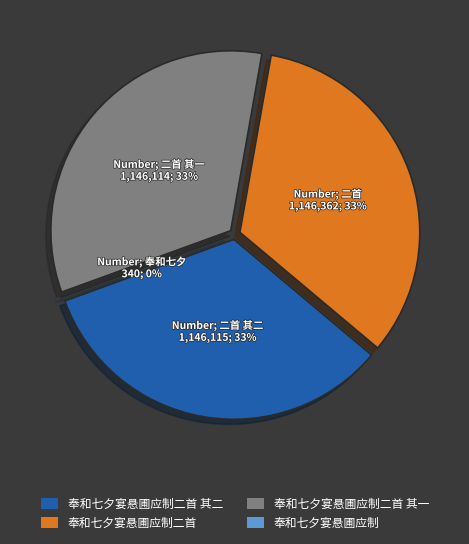

To the nearest percent, what is the combined percentage of 奉和七夕宴悬圃应制二首 其一 and 奉和七夕宴悬圃应制二首?

67%